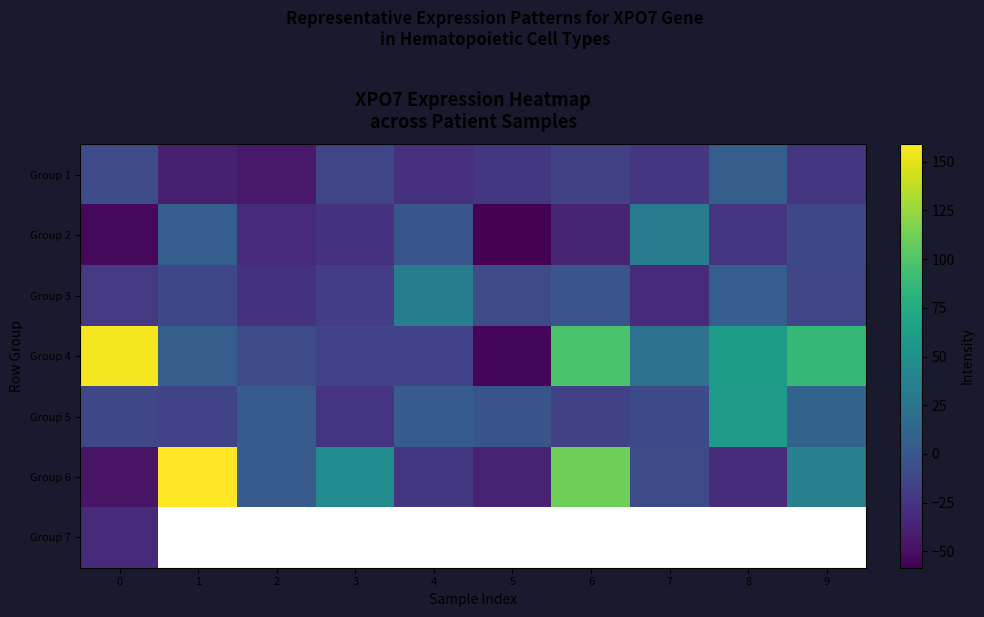

Which series has the largest range (max minus min)?

row_3